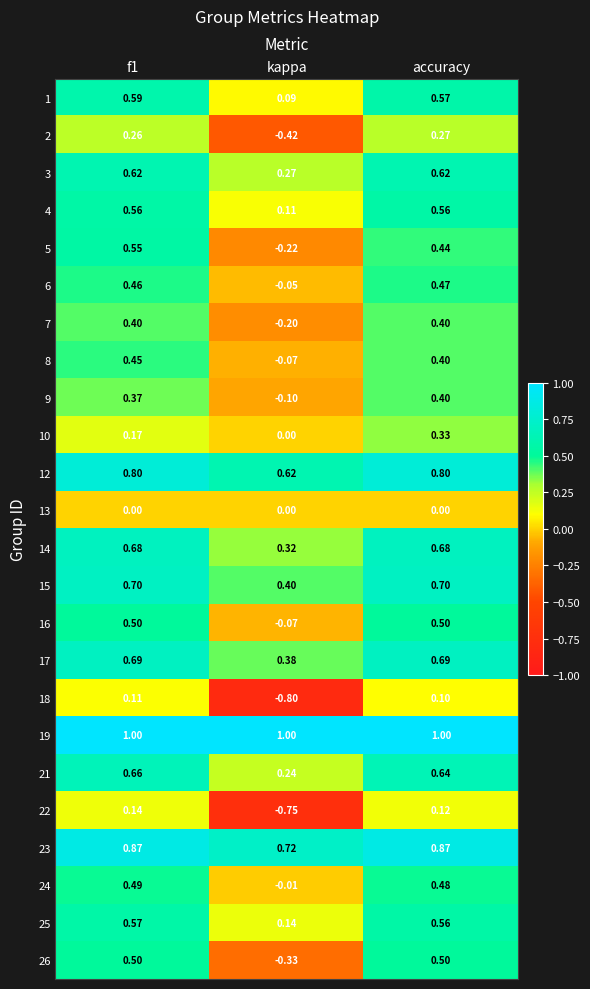

At how many categories does at least one series exceed 0?

3